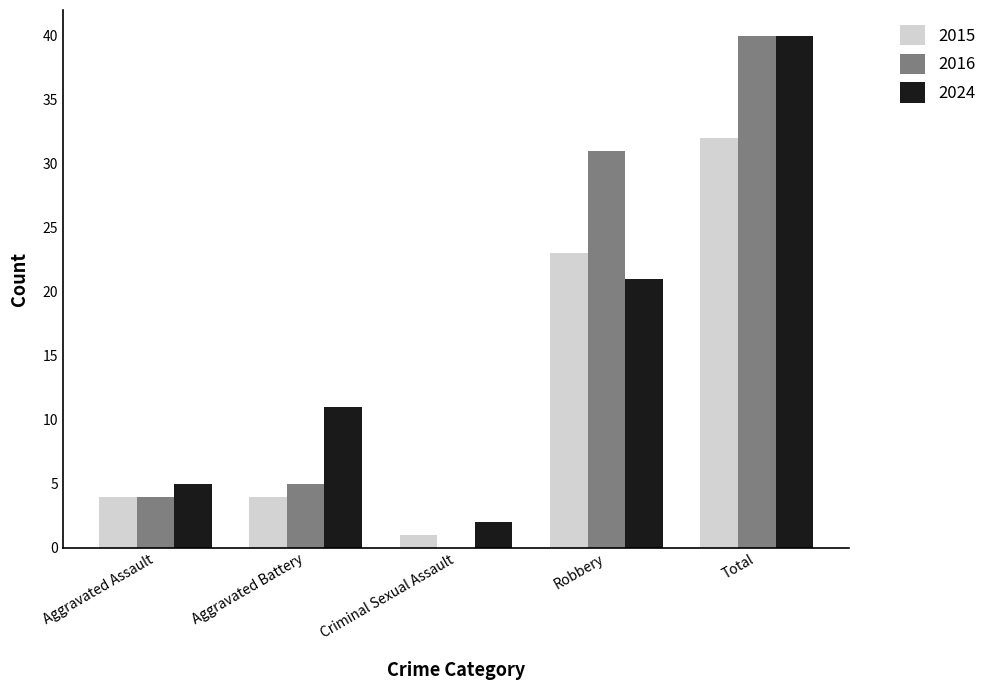

The value of 2015 at Total is 48. True or false?

False